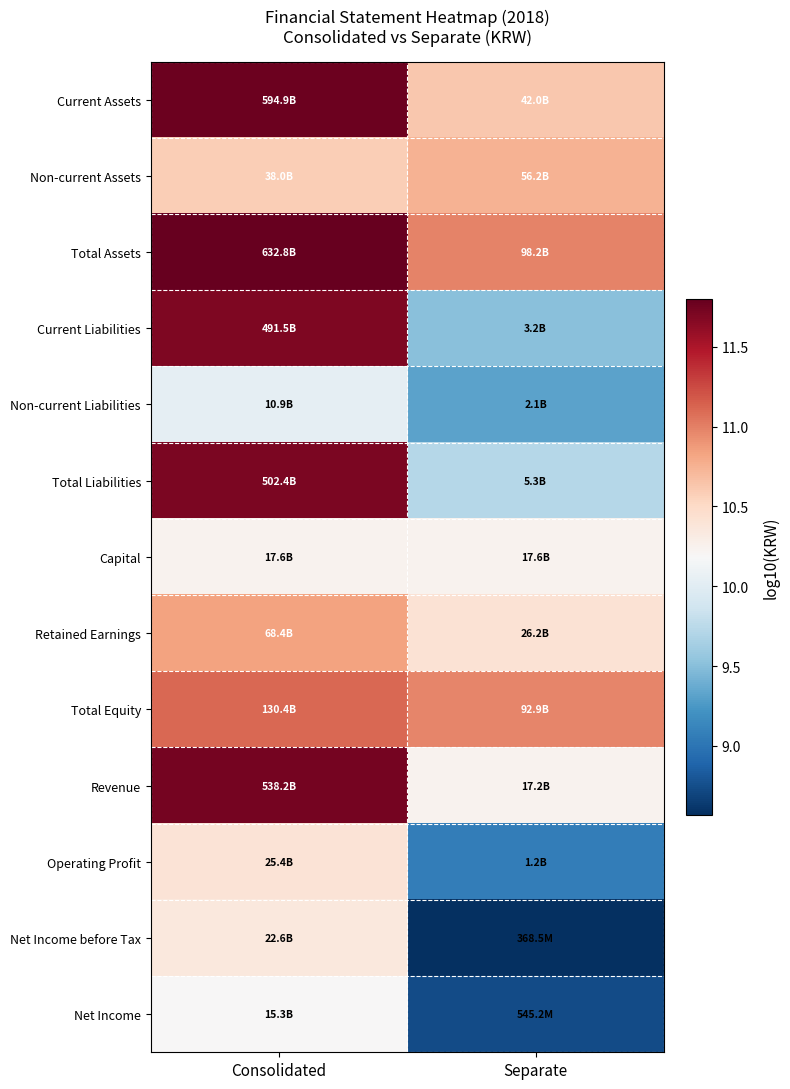

At which category is the sum across all series the highest?

Consolidated